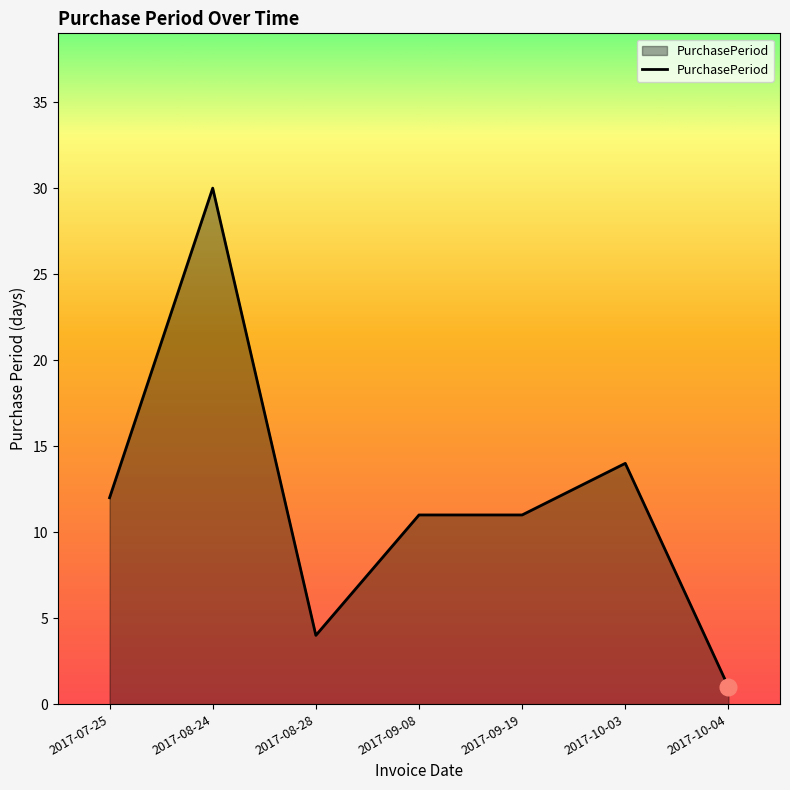

At which category does the data reach its first local peak?

2017-08-24